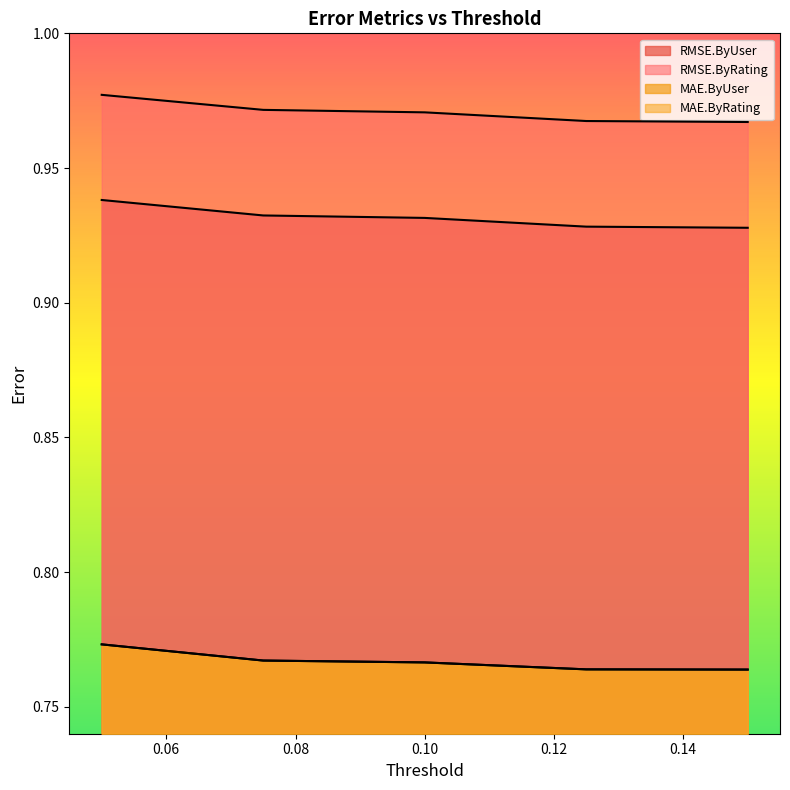

At which category does the chart reach its peak across all series?

0.05